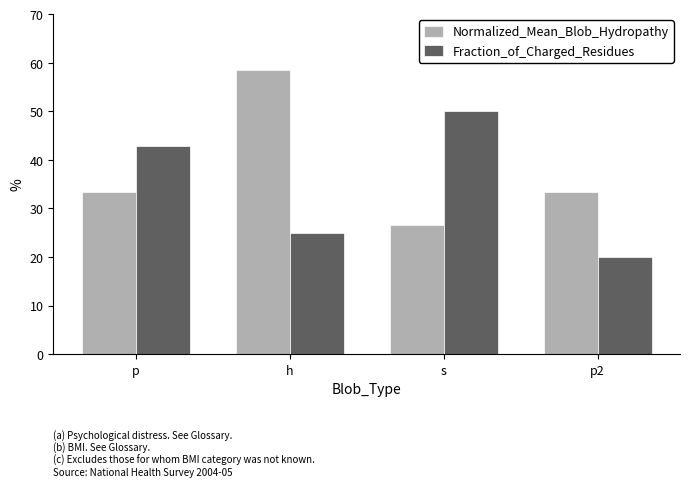

Which series has the largest range (max minus min)?

Normalized_Mean_Blob_Hydropathy